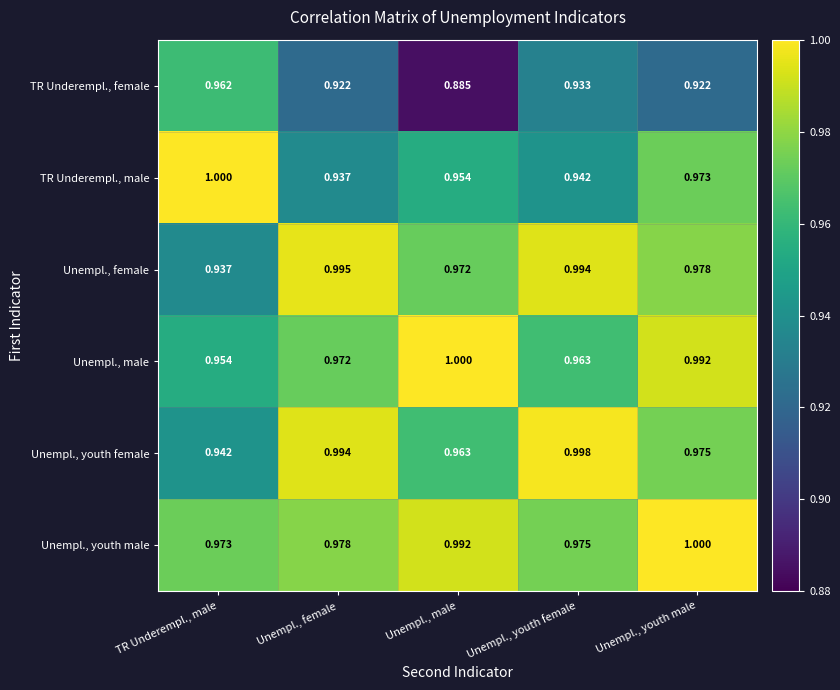

Which series has the widest spread of values?

TR Underempl., female